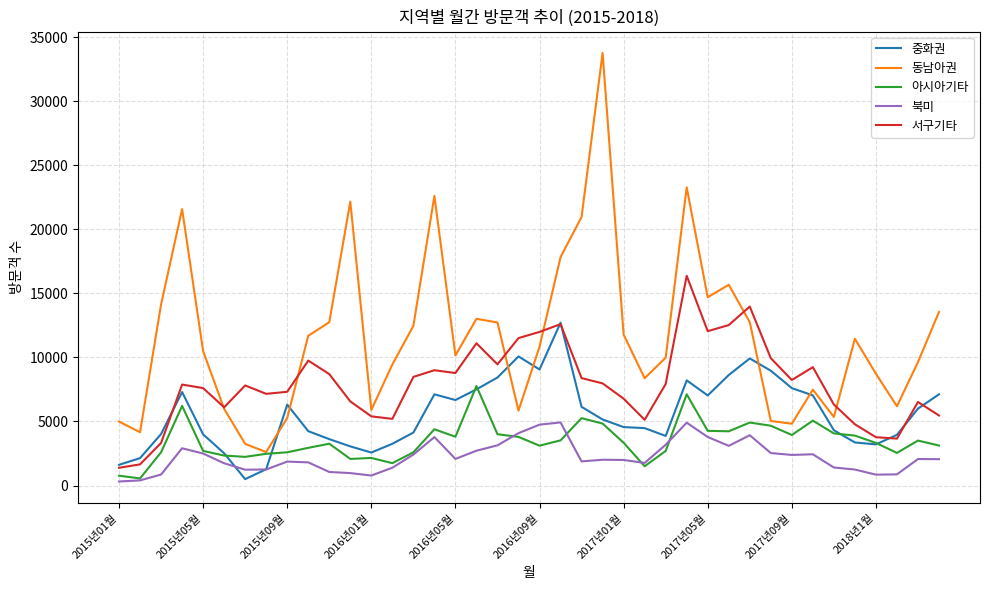

Which series has the largest total across all categories?

동남아권